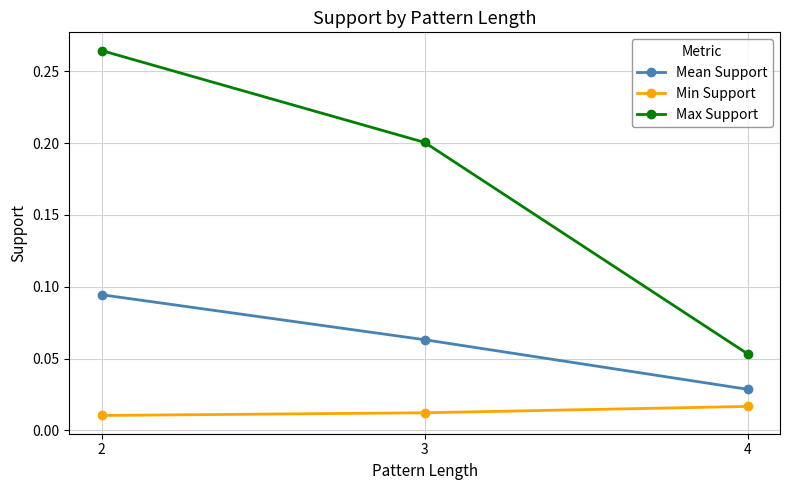

Which series has the largest total across all categories?

Max Support